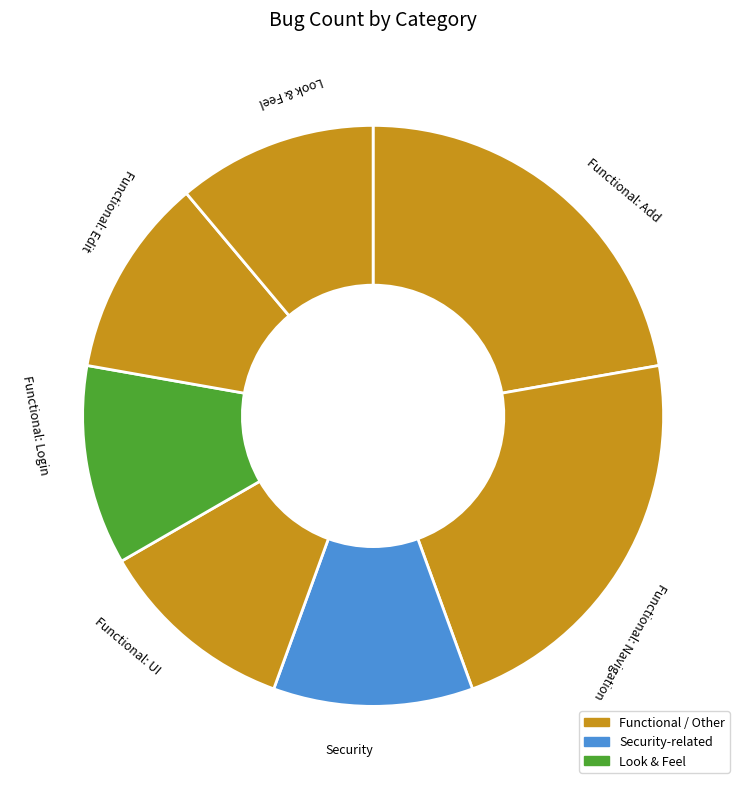

How many slices are in this pie chart?

7